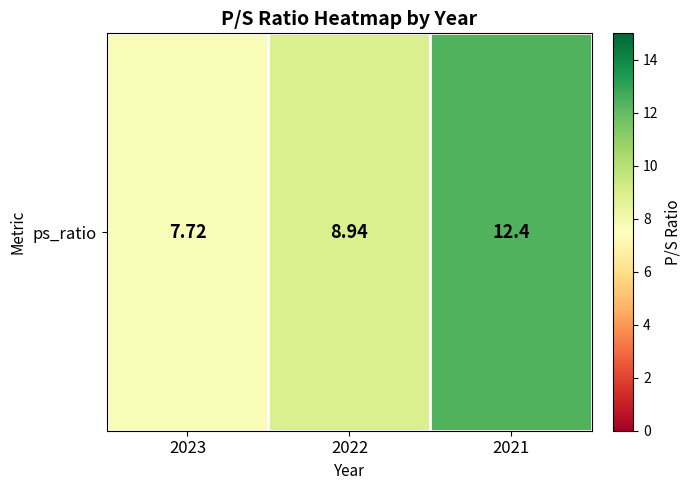

Reading left to right, what are all the values shown in this chart?

7.7	8.9	12.4